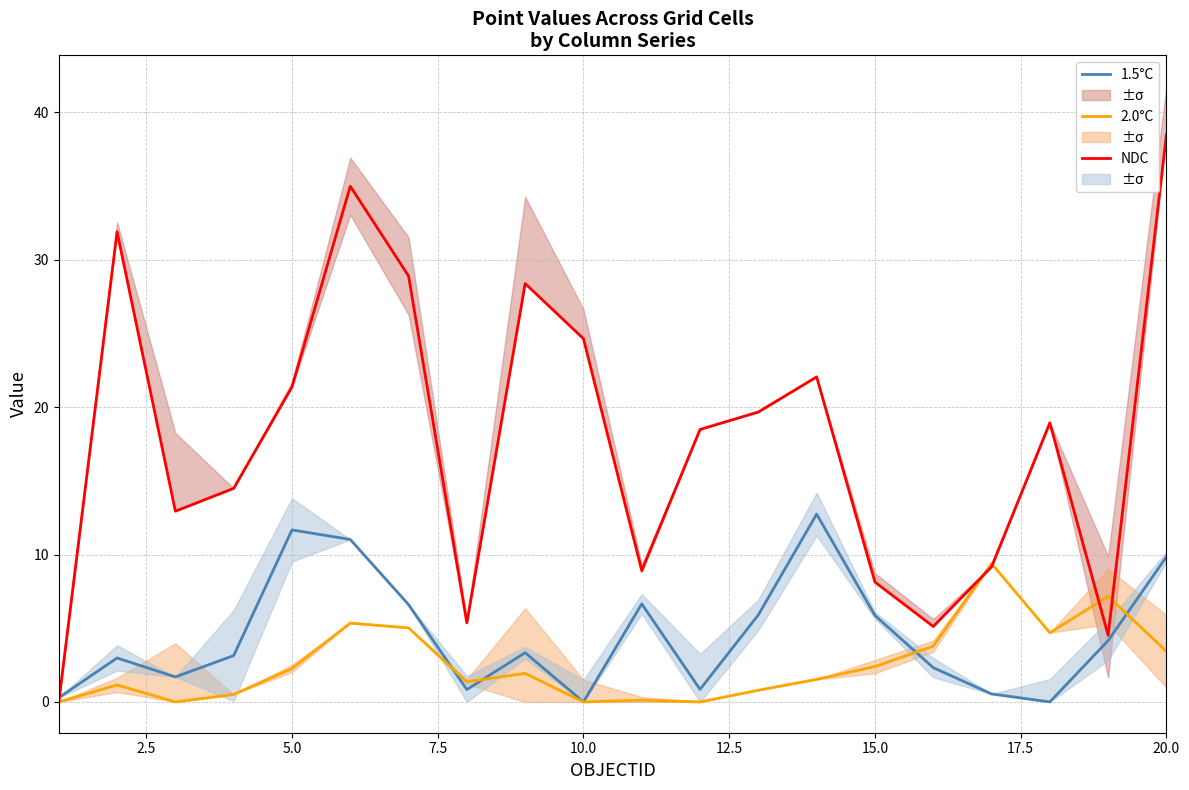

Which series has the largest total across all categories?

NDC